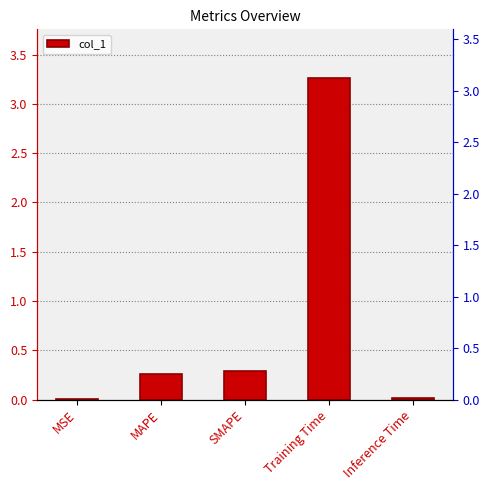

Rank the categories by value from lowest to highest.

MSE, Inference Time, MAPE, SMAPE, Training Time